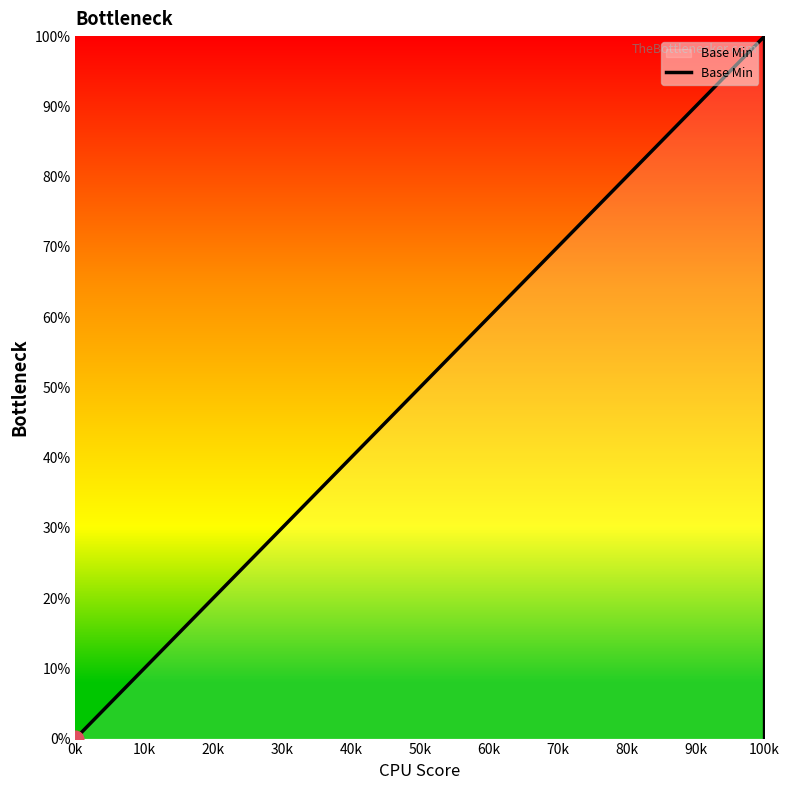

Between 20k and 10k, which is larger?

20k